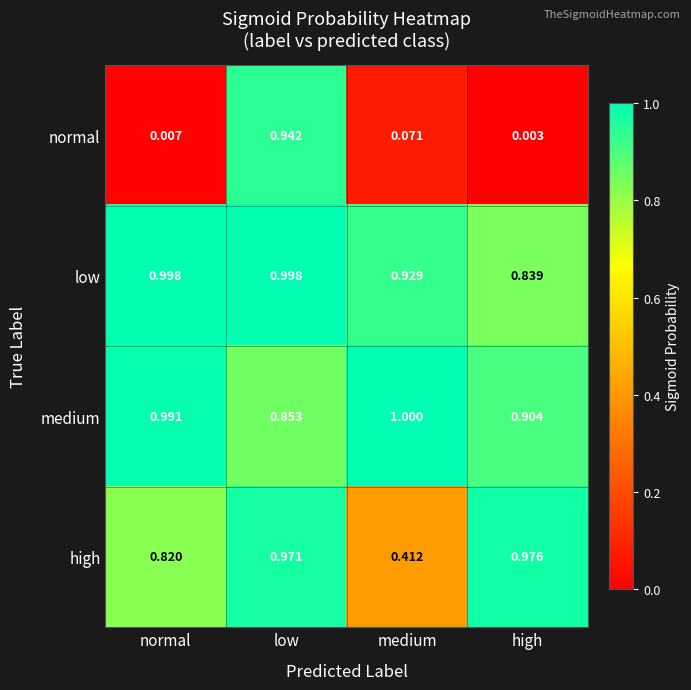

Which label corresponds to the largest value in the chart?

medium